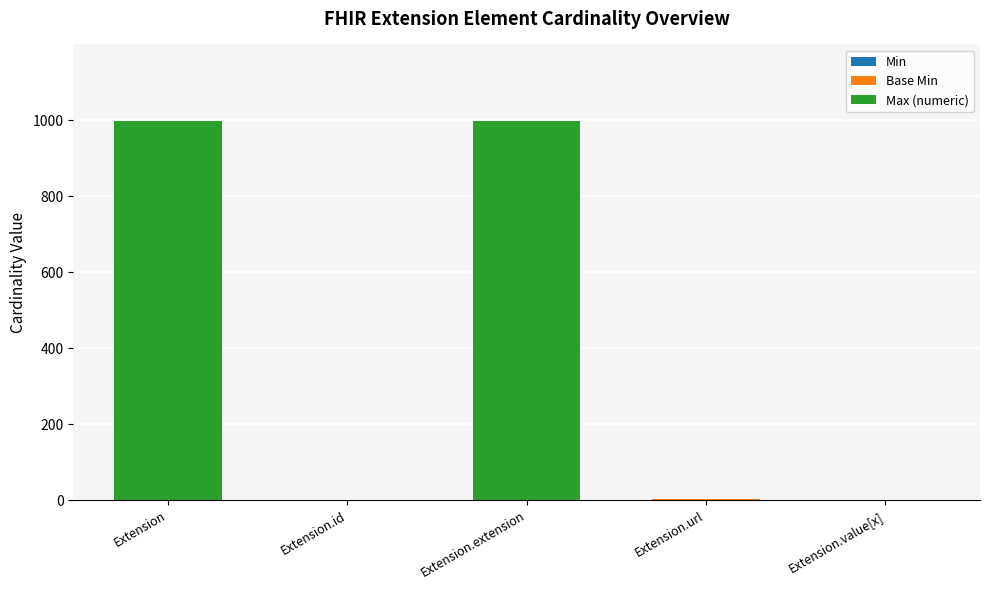

Does the chart contain stacked bars?

Yes